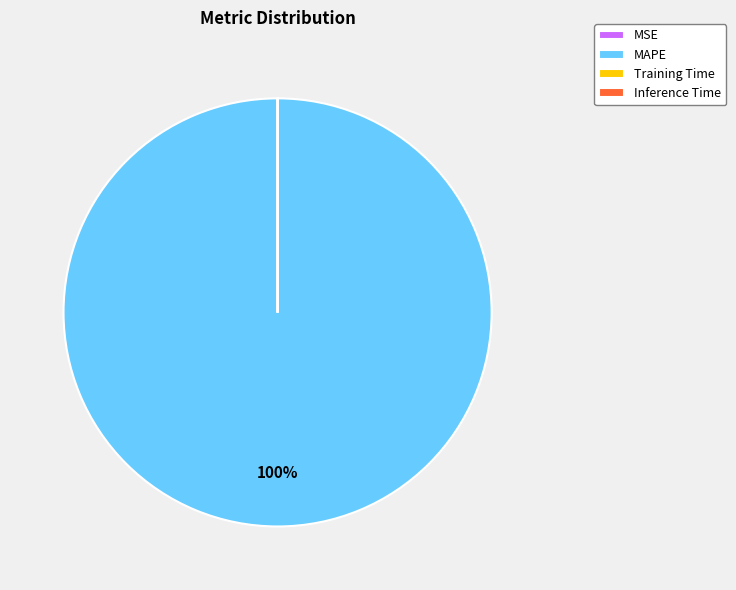

Which slice is the largest?

MAPE